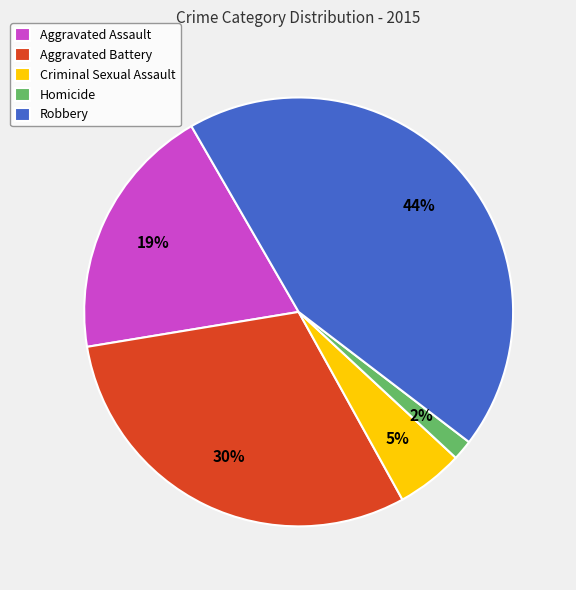

Rank the categories by value from highest to lowest.

Robbery, Aggravated Battery, Aggravated Assault, Criminal Sexual Assault, Homicide